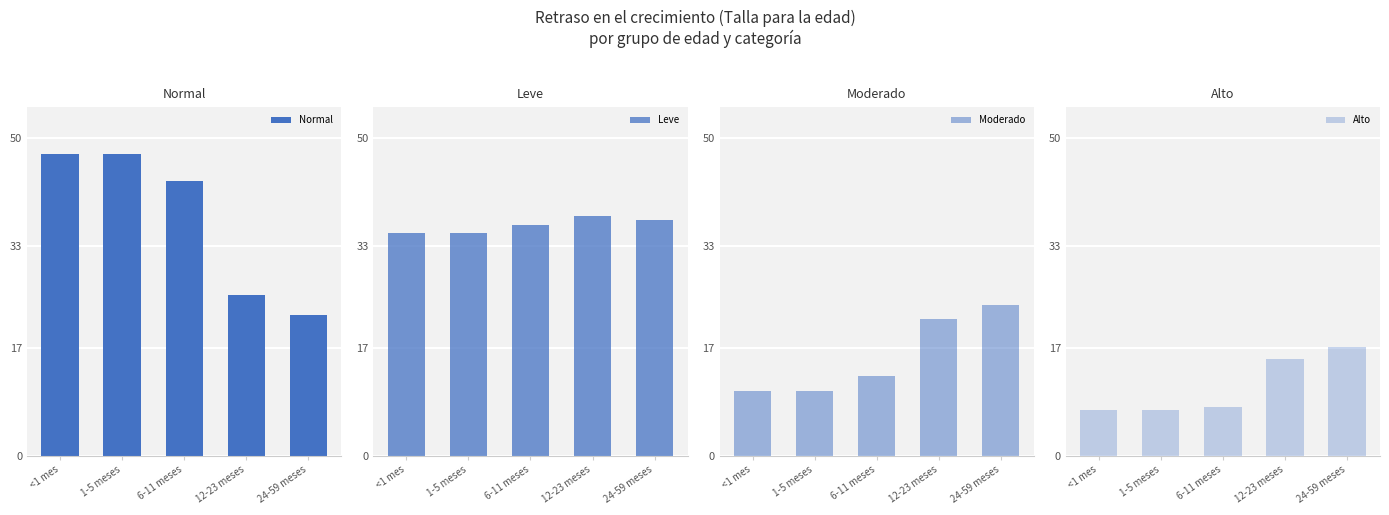

What is the sum of the Leve values at 12-23 meses and <1 mes?

72.9